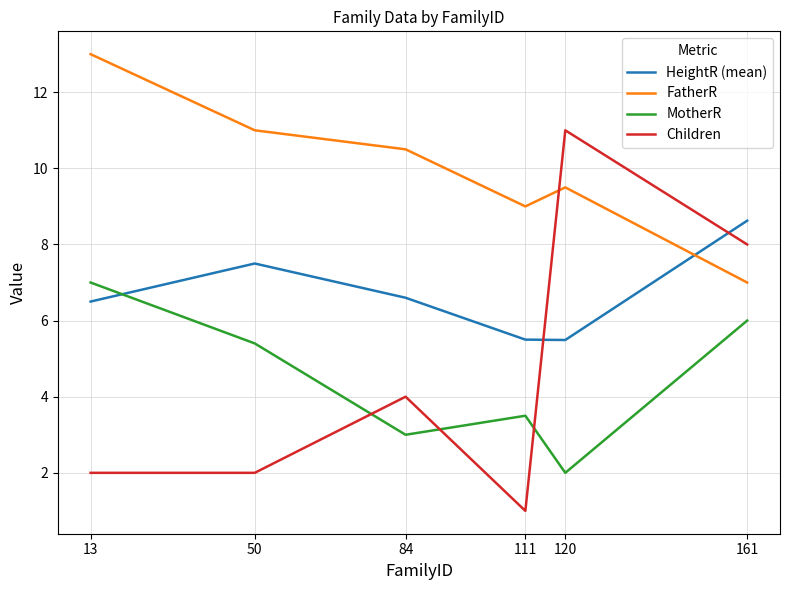

What are all the series names shown in the legend?

HeightR (mean), FatherR, MotherR, Children